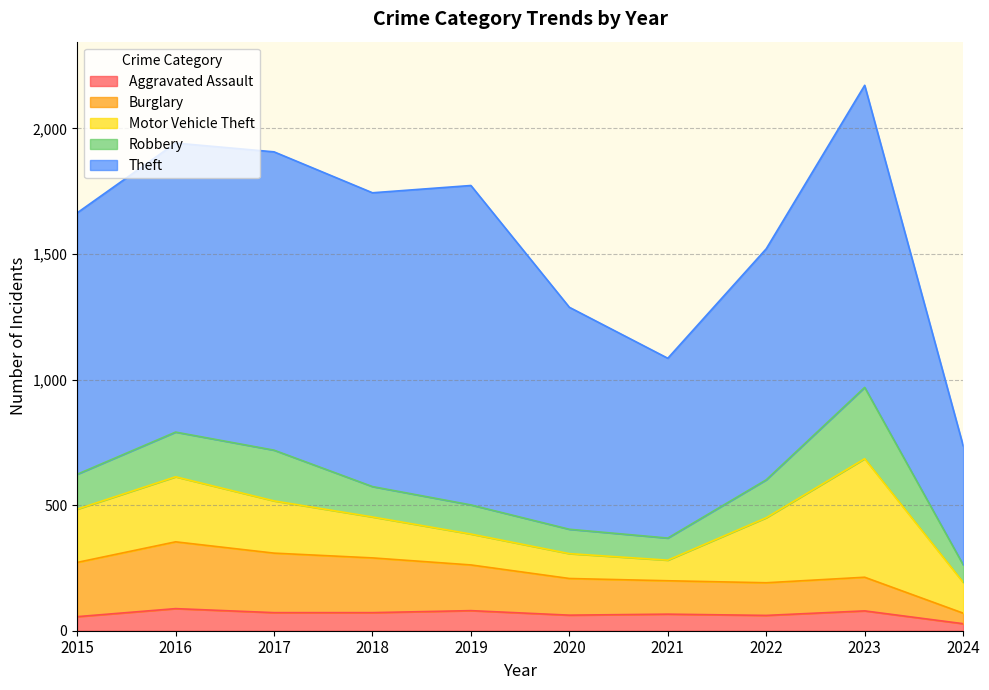

The value of Robbery at 2024 is 70. True or false?

True